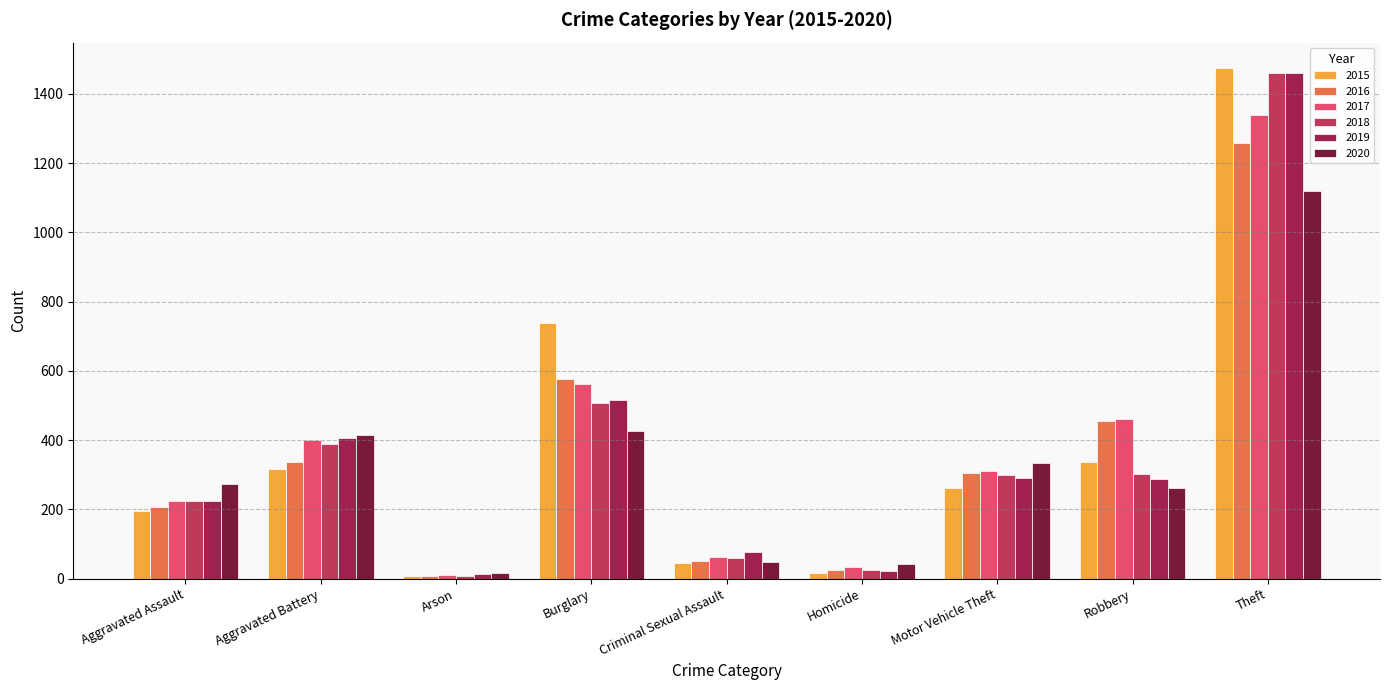

What is the value of the 2017 bar at the 8th from the left?

460